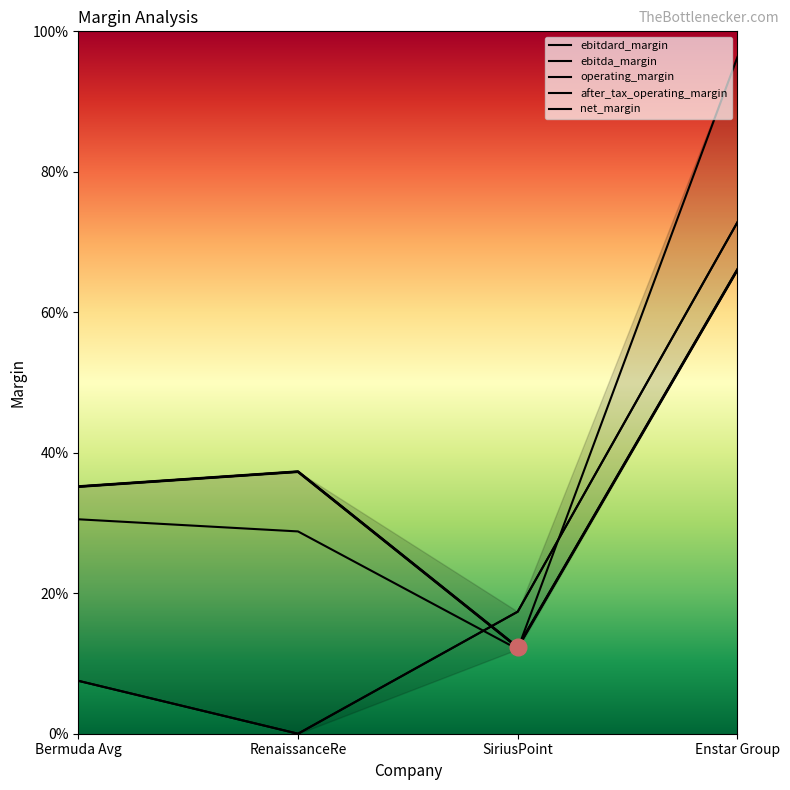

Count the number of data series in this chart.

5